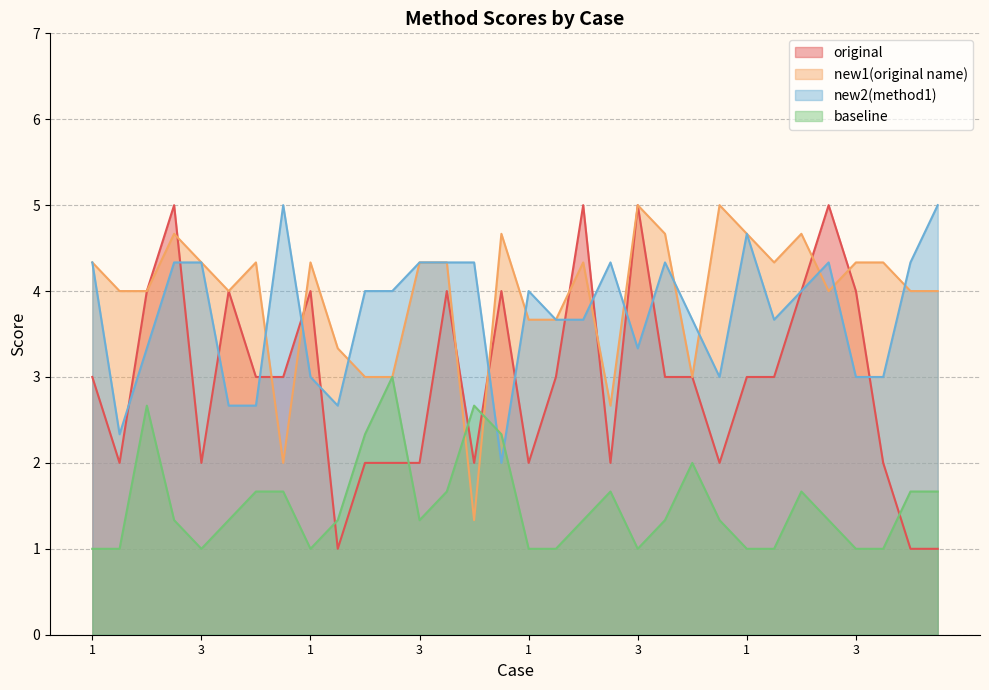

List the series in order of their peak value, lowest first.

baseline, original, new1(original name), new2(method1)